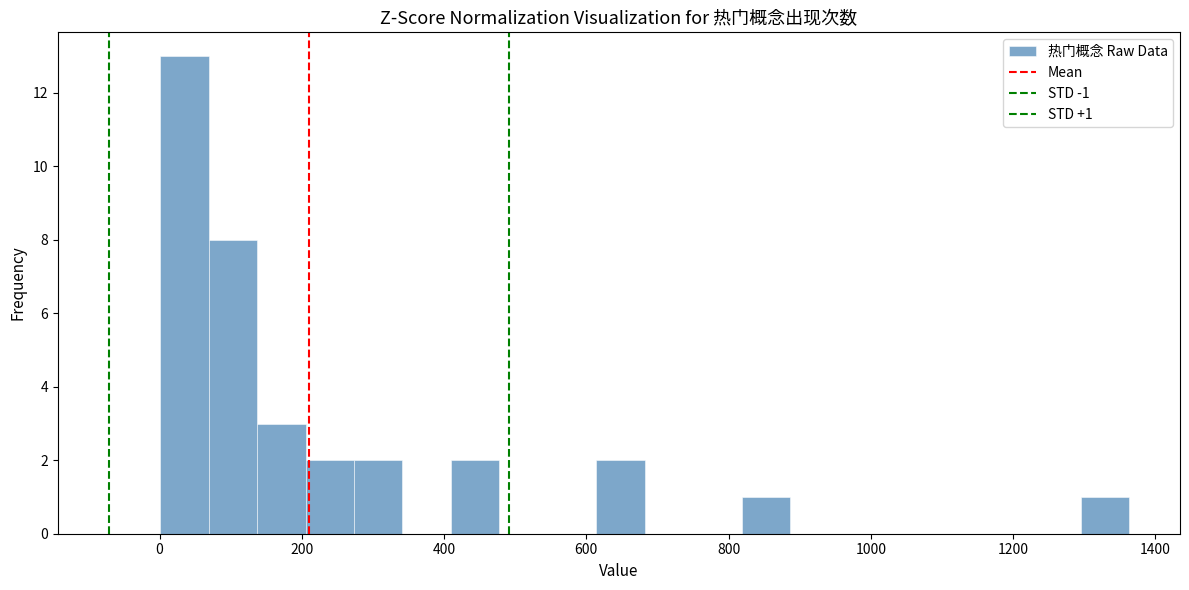

Read against the x-axis, roughly where is the centre of the tallest bar?

40